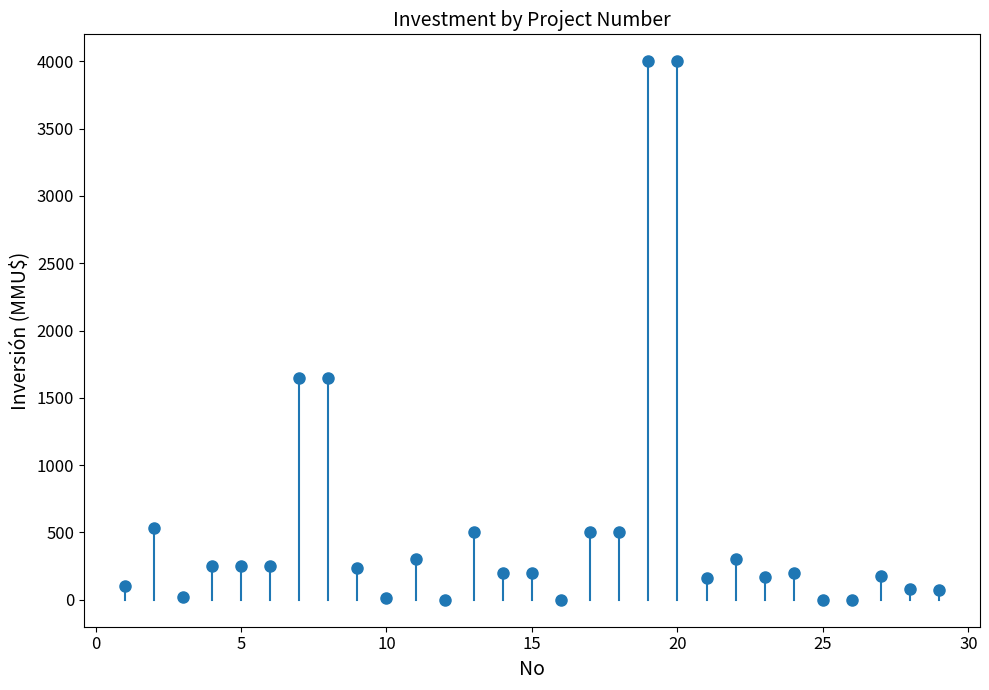

What is the range of X values (max minus min)?

28